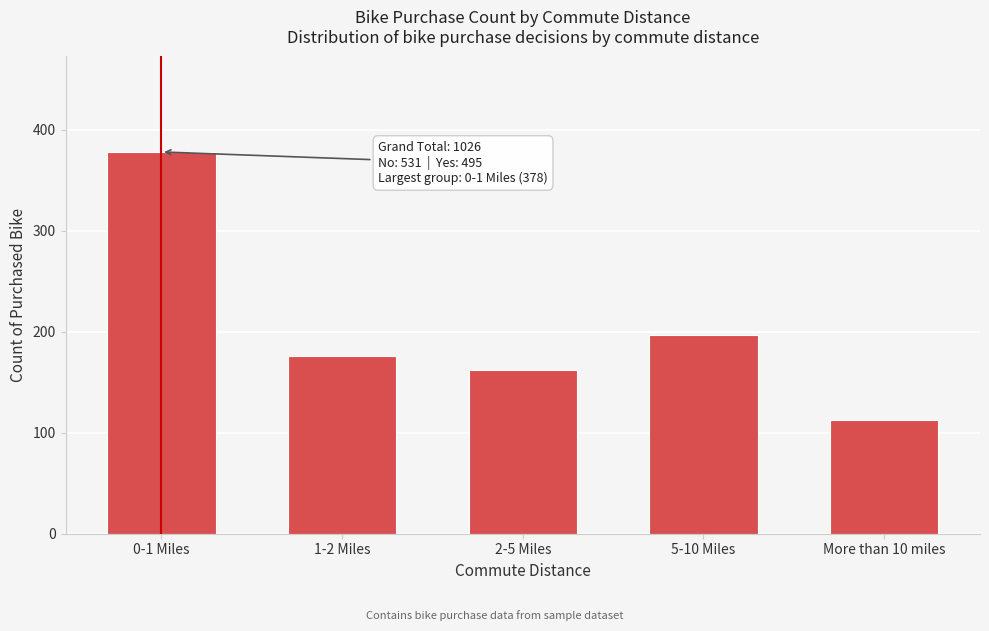

Reading right to left, transcribe all the data shown in this chart.

113	197	162	176	378